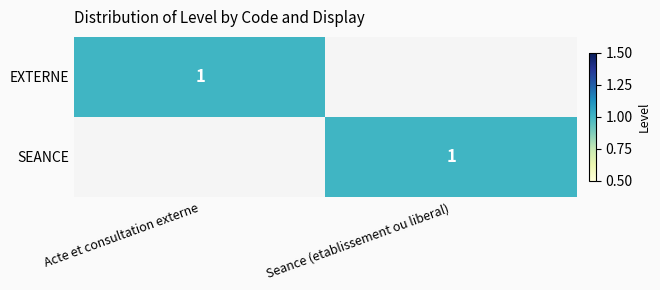

Between Seance (etablissement ou liberal) and Acte et consultation externe, which is larger?

Acte et consultation externe